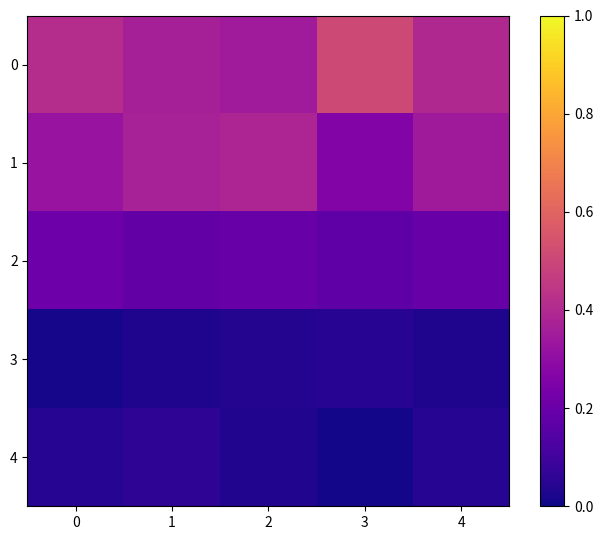

At which label does row_0 reach its minimum?

2